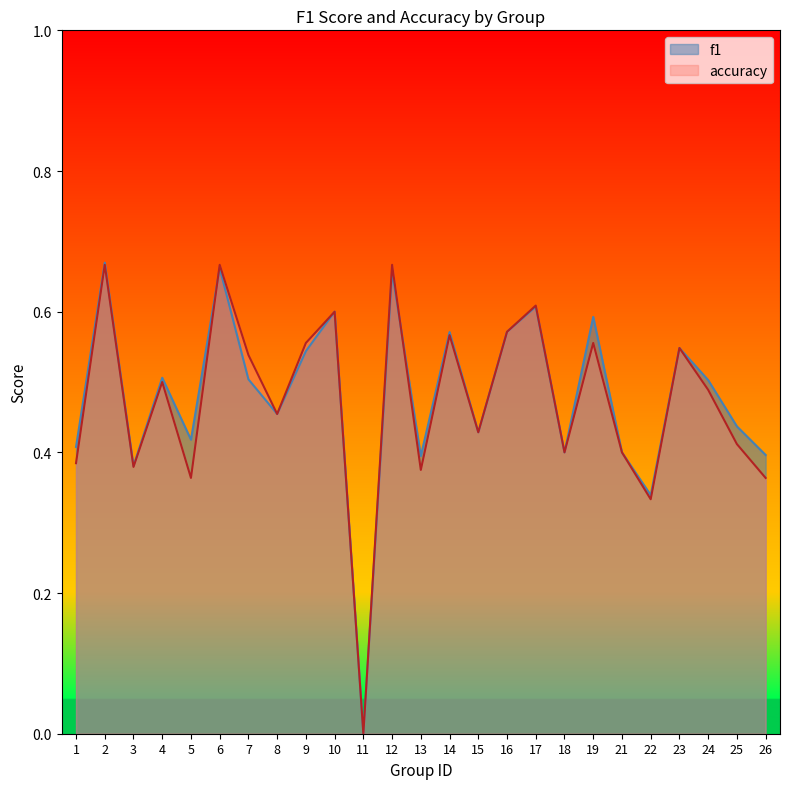

Which series has the widest spread of values?

f1